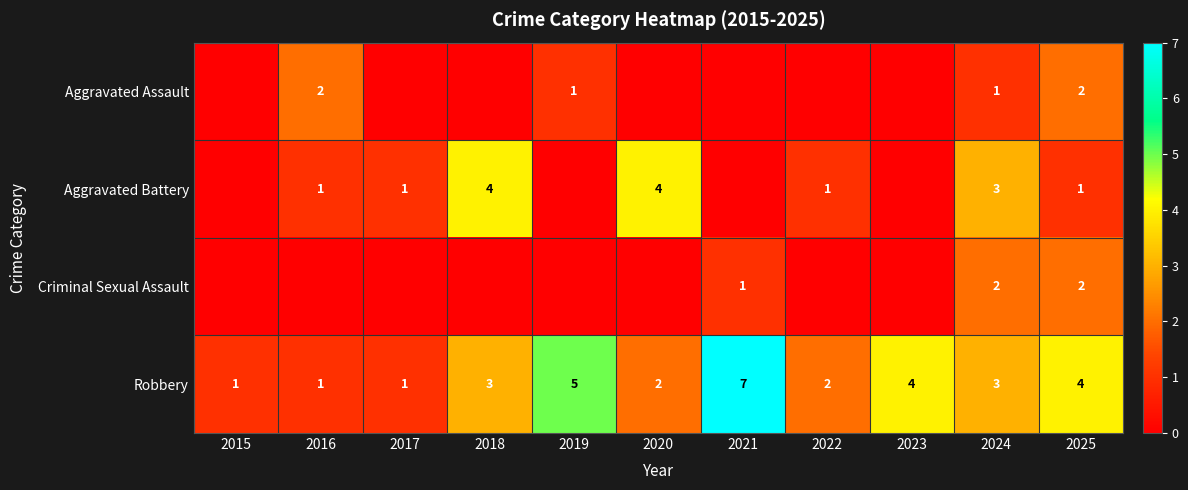

What is the approximate value of Robbery at 2025?

4